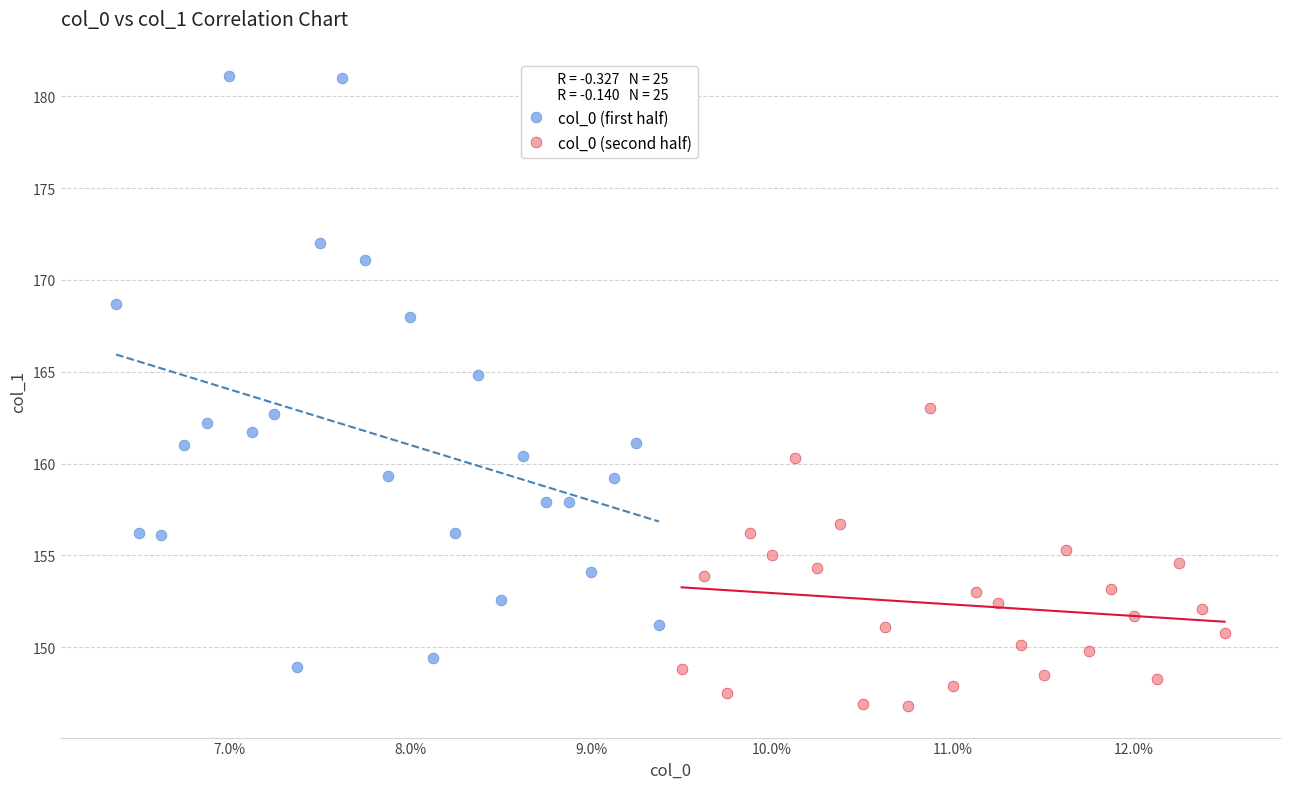

Which series reaches the minimum Y coordinate?

col_0 (second half)